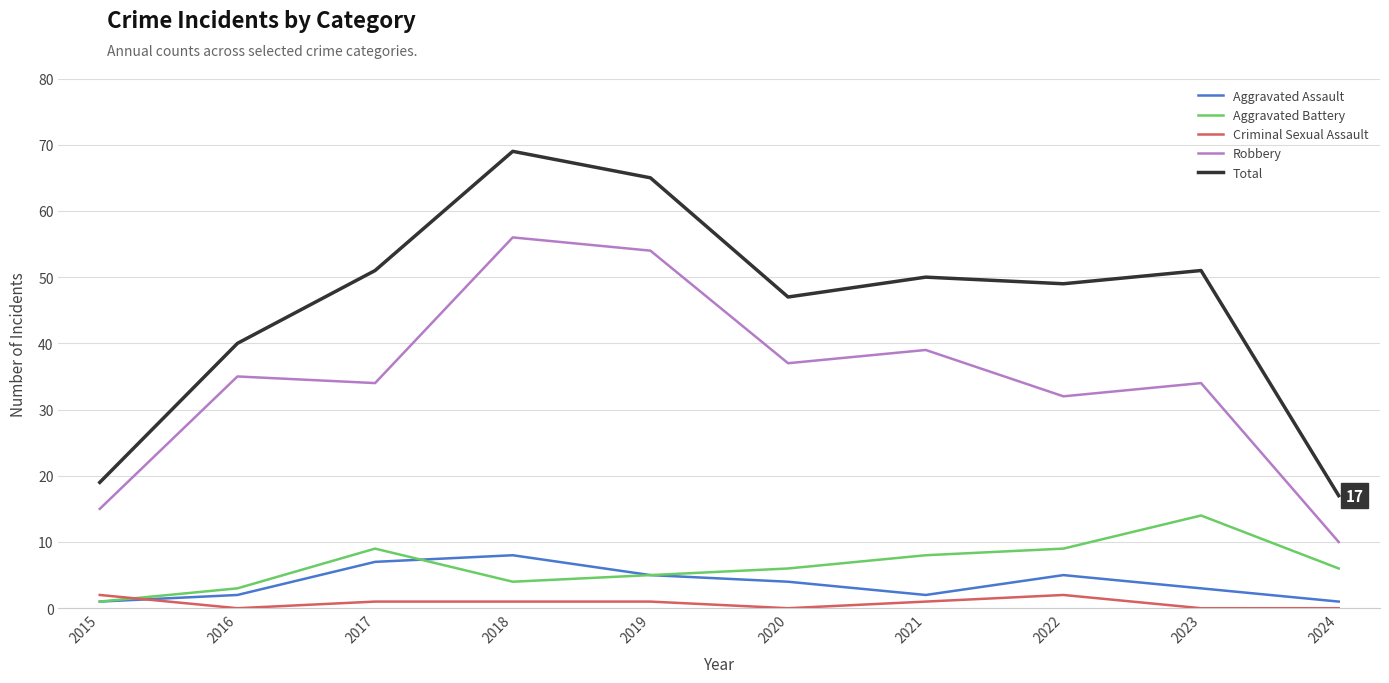

Which series has the widest spread of values?

Total